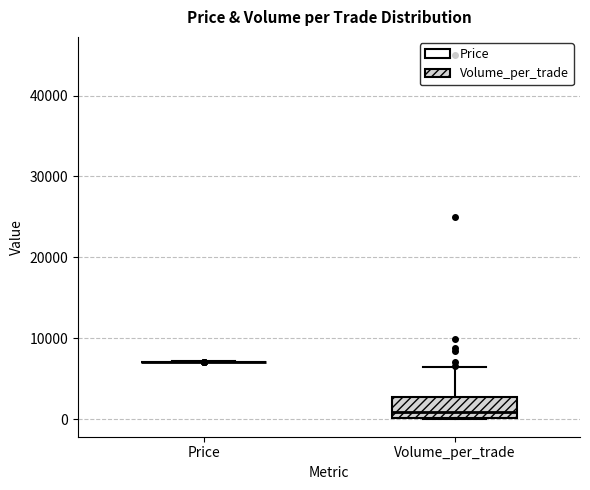

Which box is the tallest, from its lower edge to its upper edge?

Volume_per_trade